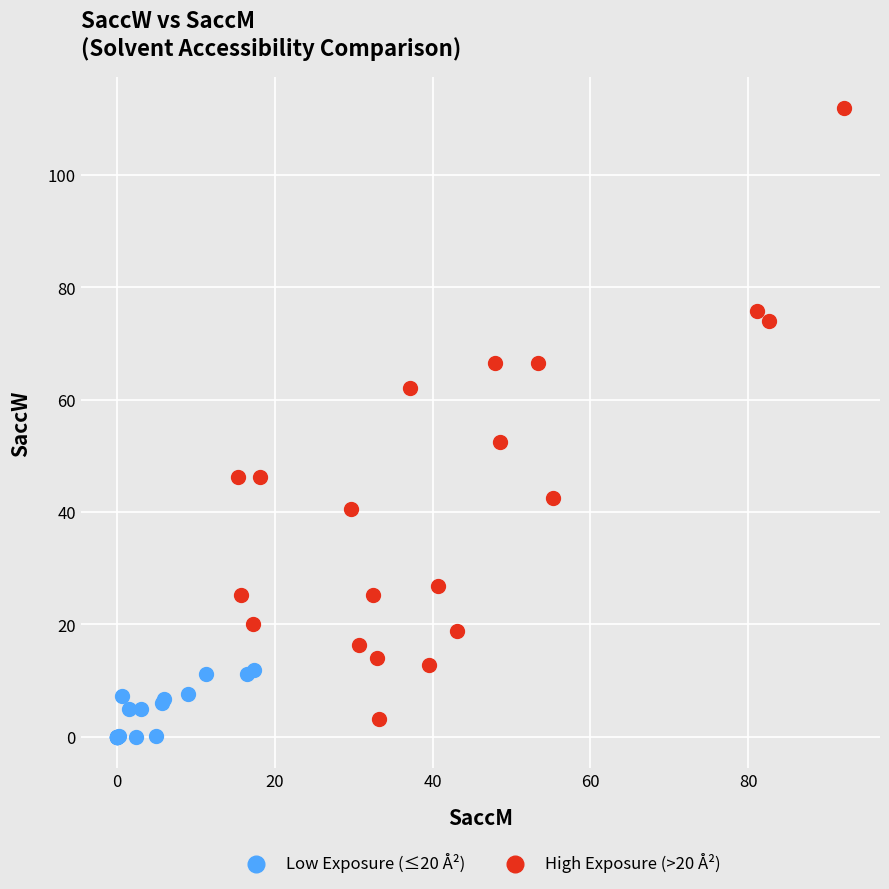

Which series has the widest spread of Y values?

High Exposure (>20 Å²)